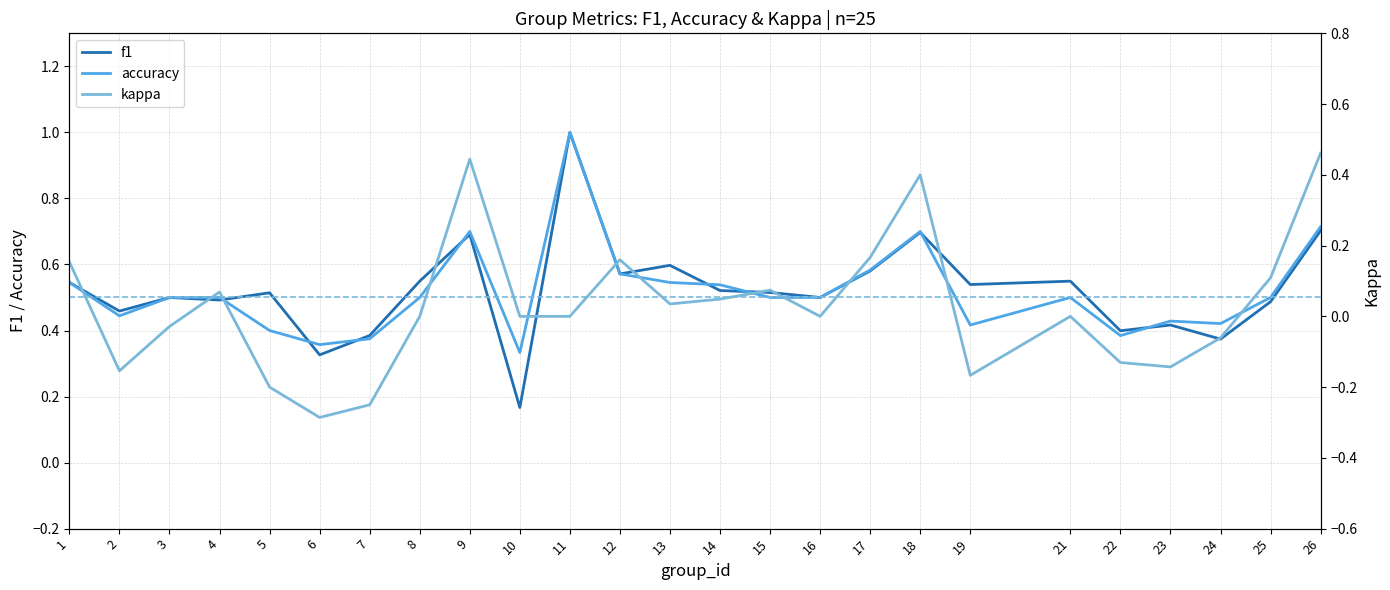

Which series changed the most between 7 and 13?

kappa